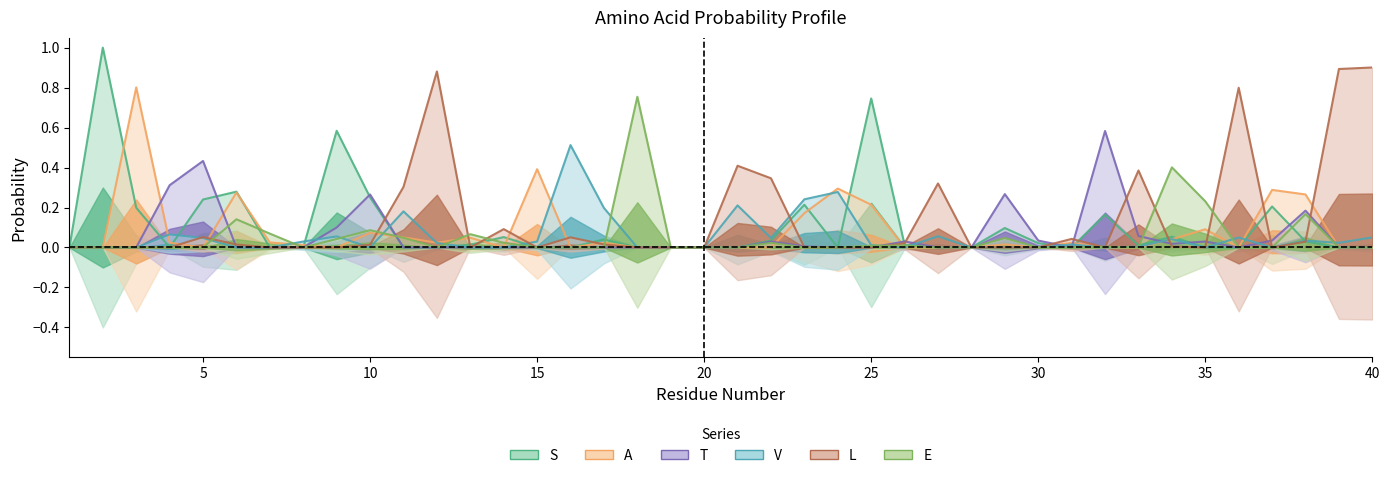

Rank the categories by L value from highest to lowest.

40, 39, 12, 36, 21, 33, 22, 27, 11, 14, 5, 16, 31, 38, 26, 17, 6, 10, 34, 1, 2, 3, 4, 7, 8, 9, 13, 15, 18, 19, 20, 23, 24, 25, 28, 29, 30, 32, 35, 37